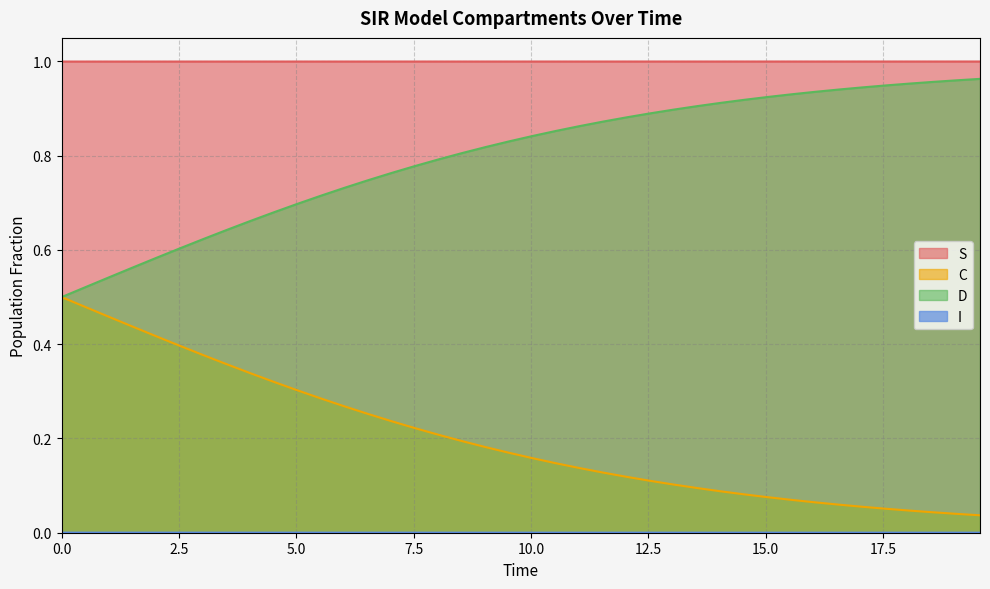

How many categories are shown in the chart?

40